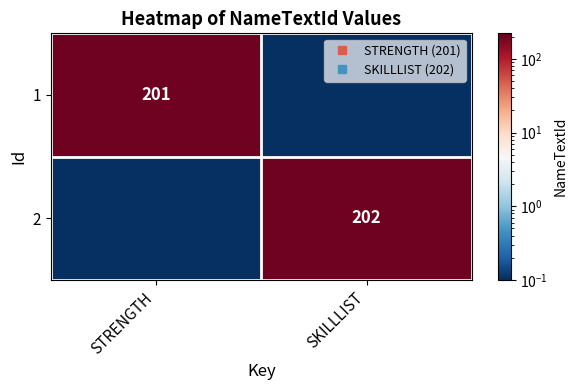

Which category has the lowest value across all series?

SKILLLIST